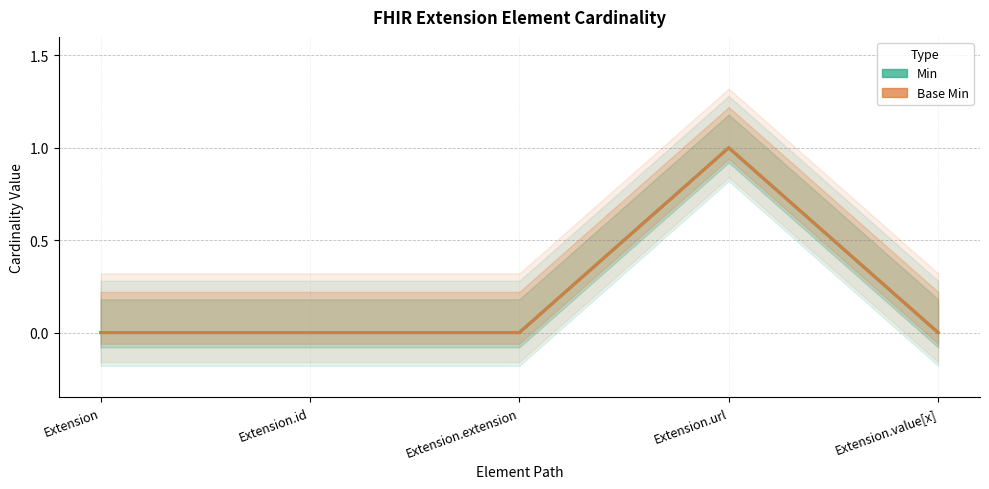

Which series has the largest total across all categories?

Min